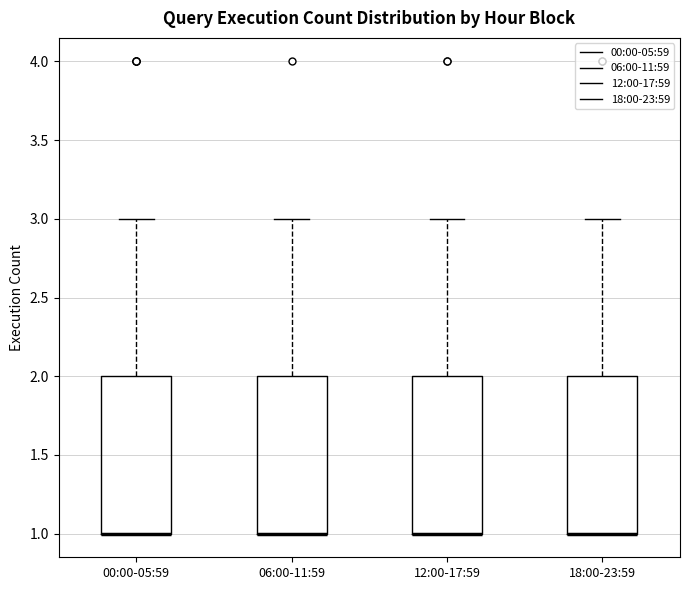

Reading left to right, read every box against the y-axis: the position of its median line, the range the box covers, and the ends of its whiskers. The values are not printed on the chart, so give them approximately, as read against the axis.

00:00-05:59: median 1 (drawn on the box's lower edge), box 1 to 2, whiskers 1 to 3
06:00-11:59: median 1 (drawn on the box's lower edge), box 1 to 2, whiskers 1 to 3
12:00-17:59: median 1 (drawn on the box's lower edge), box 1 to 2, whiskers 1 to 3
18:00-23:59: median 1 (drawn on the box's lower edge), box 1 to 2, whiskers 1 to 3